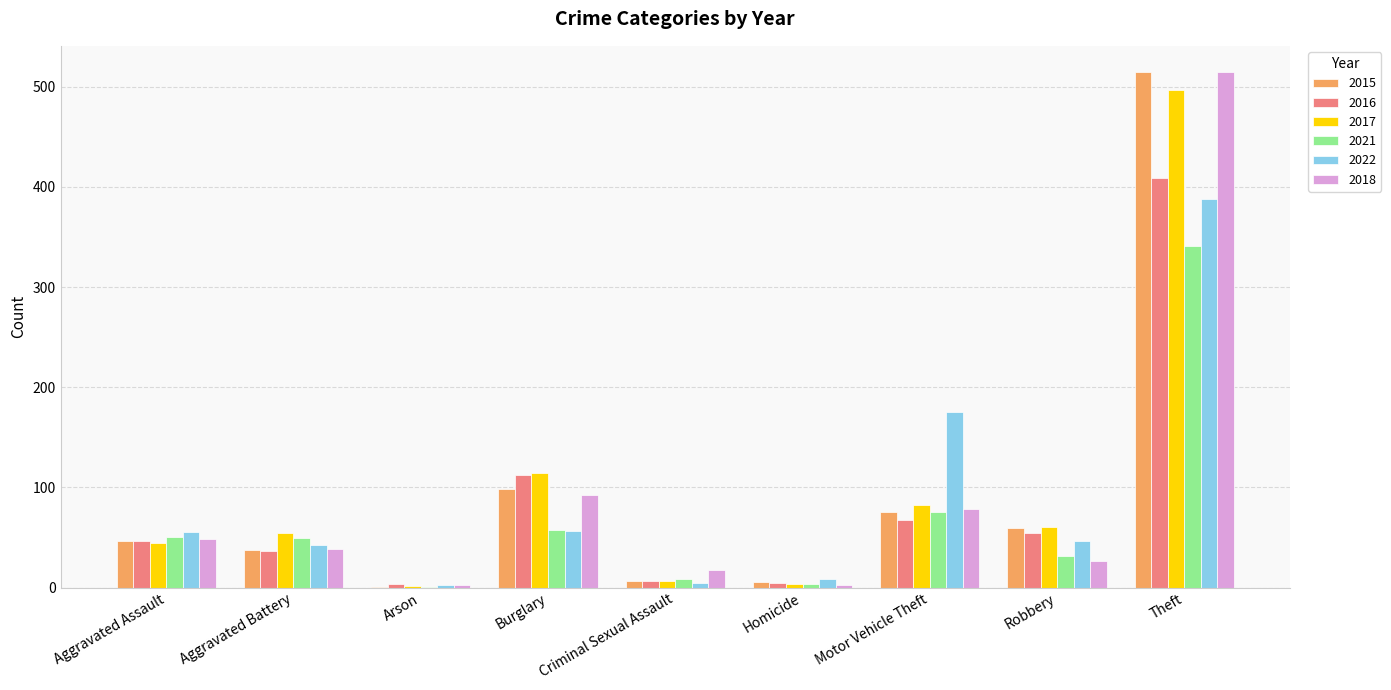

What is the sum of all 2022 values?

779